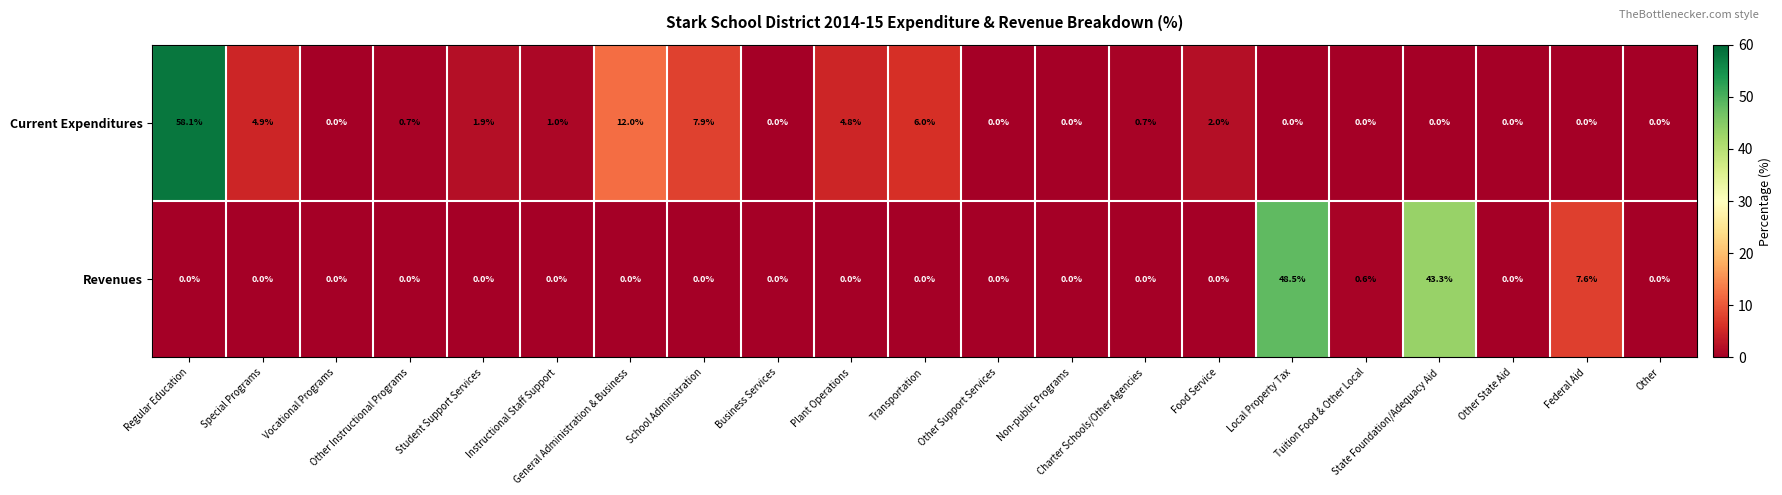

At how many categories does at least one series exceed 58?

1